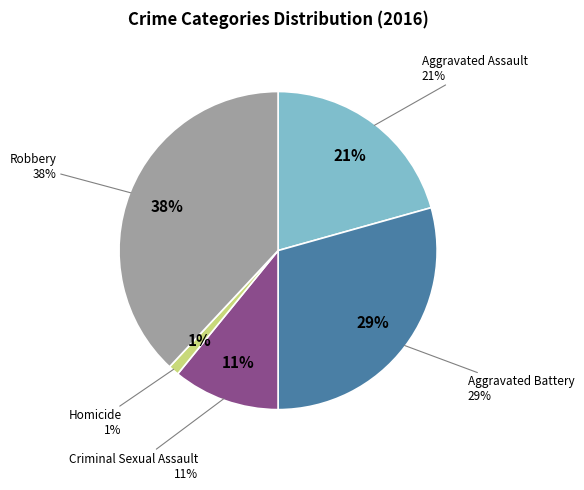

How many segments does this pie chart have?

5